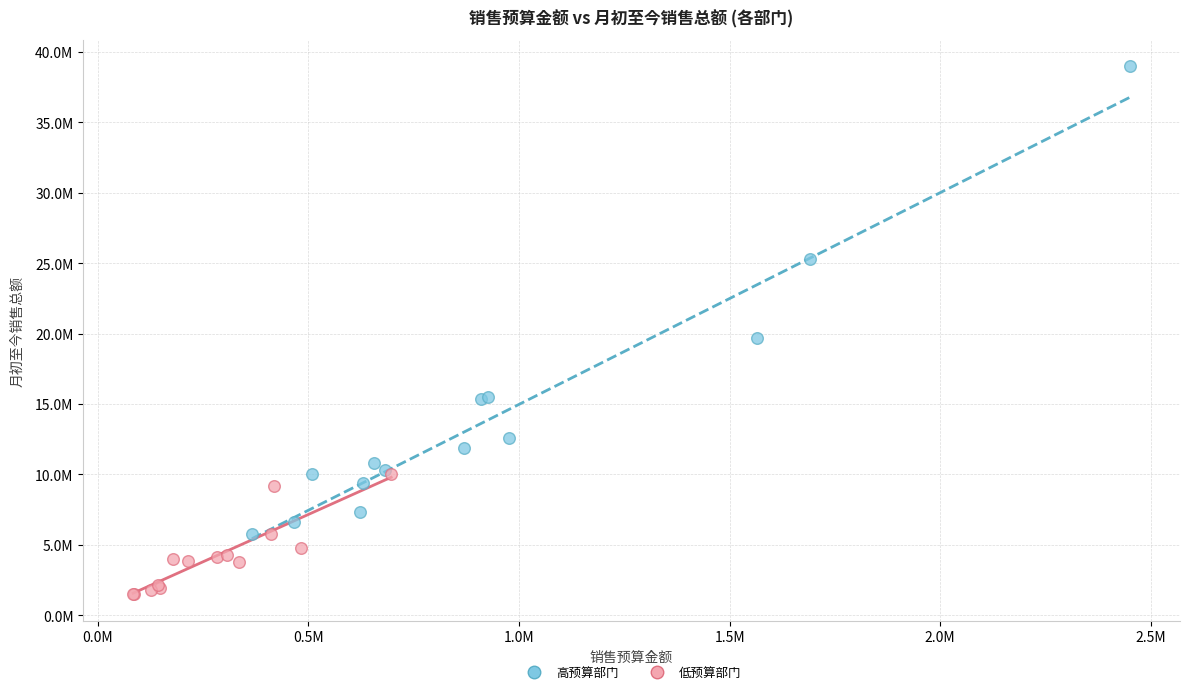

Which series contains the lowest Y value?

低预算部门